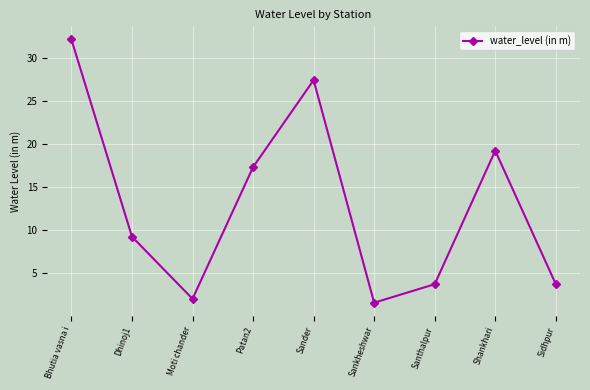

Is it true that the value at Shankhari is 19.2?

True